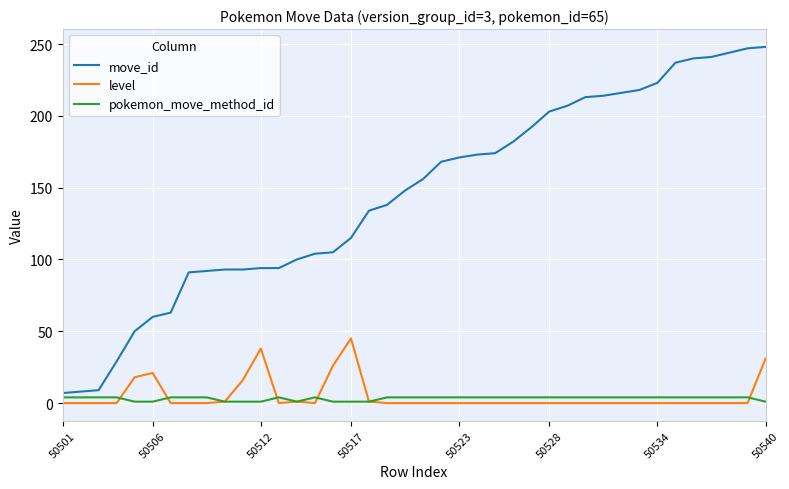

True or false: move_id and level intersect in this chart.

False